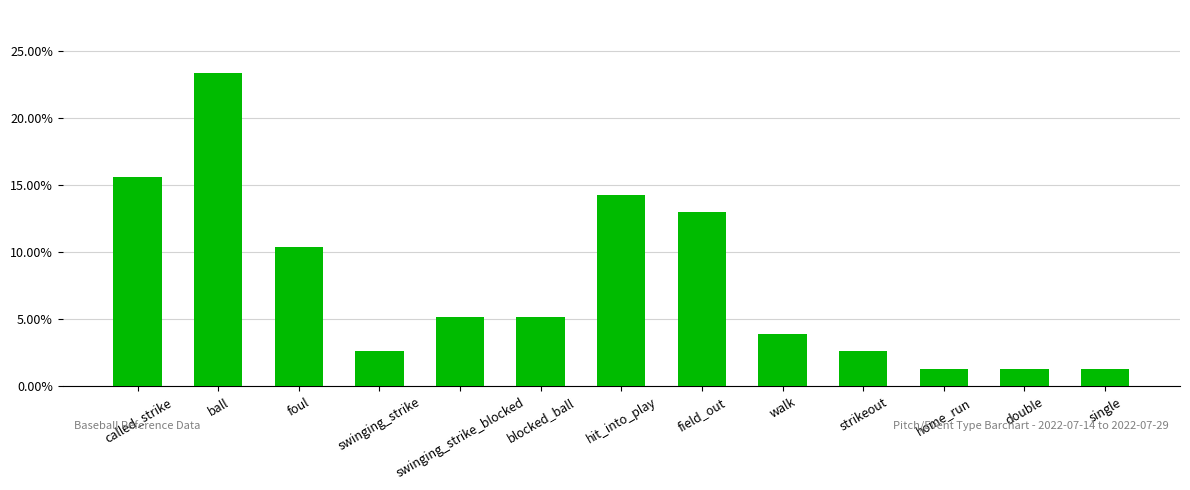

Does the chart contain any negative values?

No